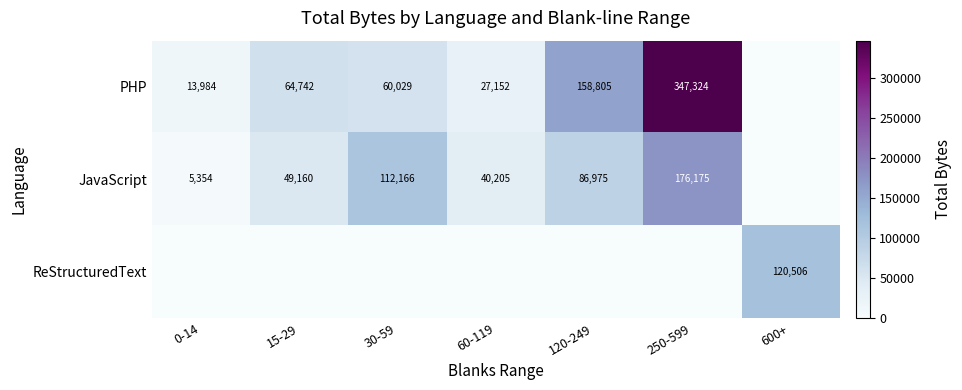

The PHP series shows 46986 at 60-119. True or false?

False